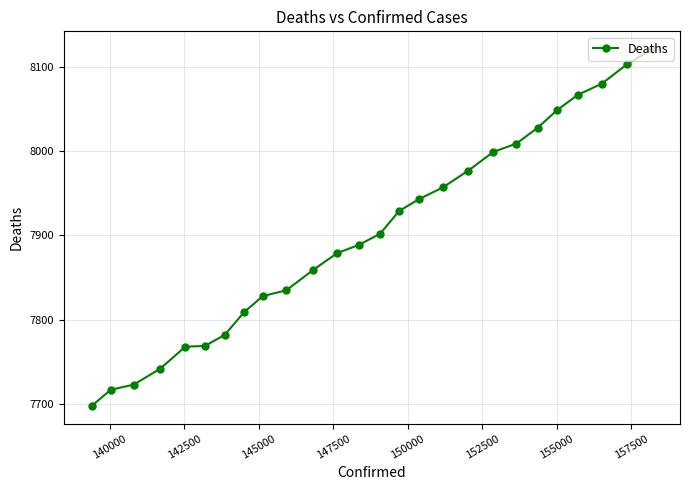

True or false: there are more than 2 points higher than both neighbors.

False